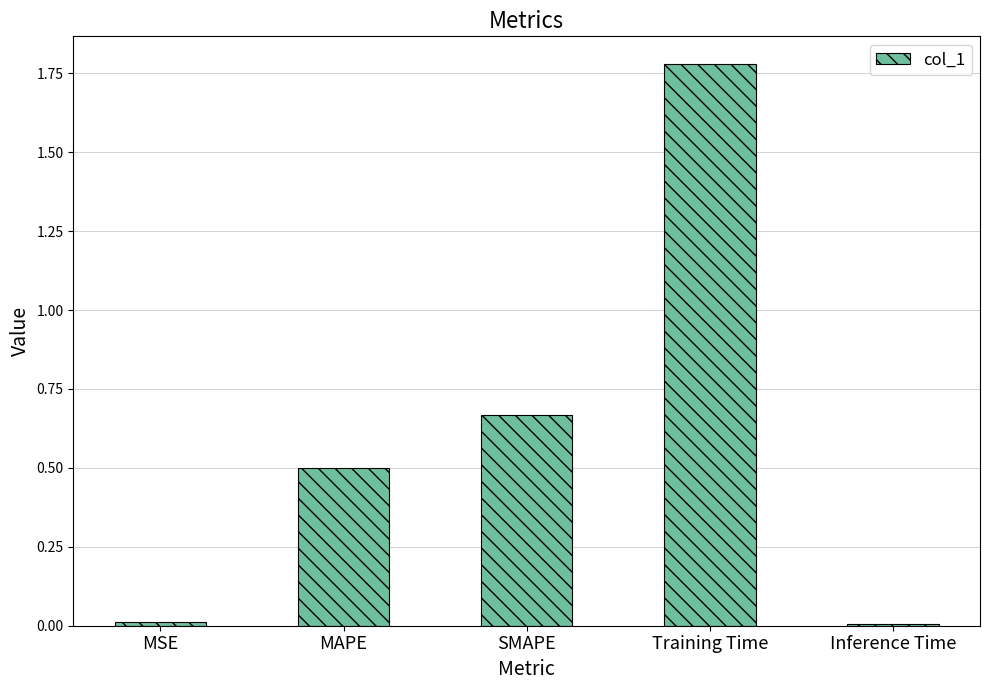

Are the bars horizontal?

No